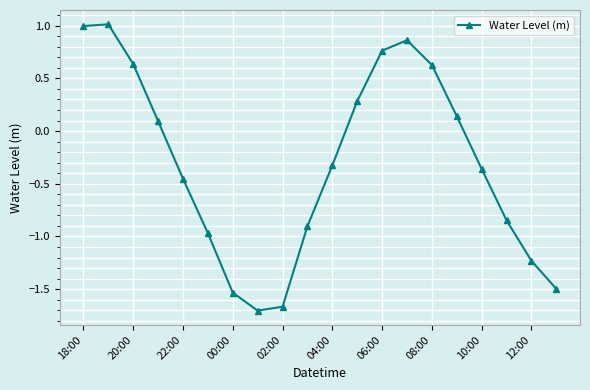

What is the value of the 2nd point from the left?

1.0